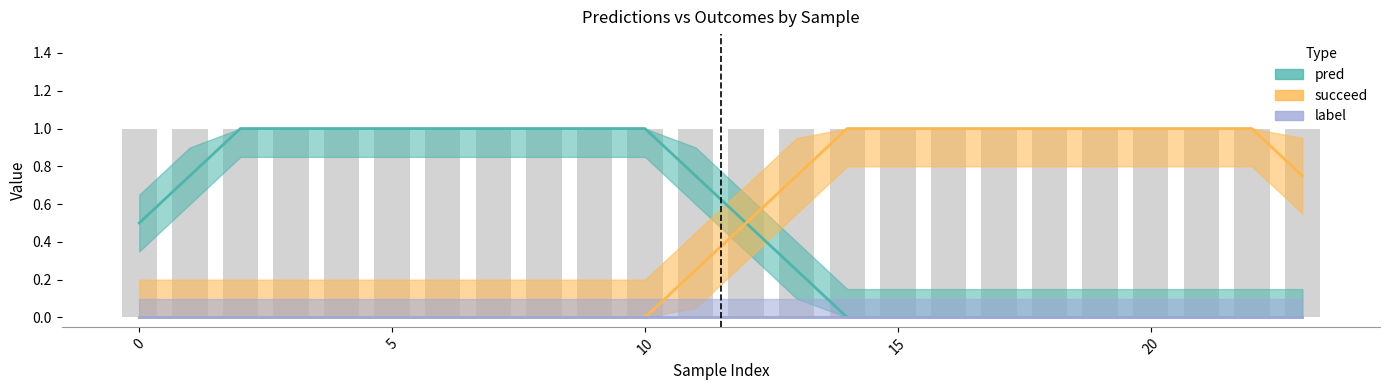

Is the value of label at 11 greater than the value of succeed at 15?

No